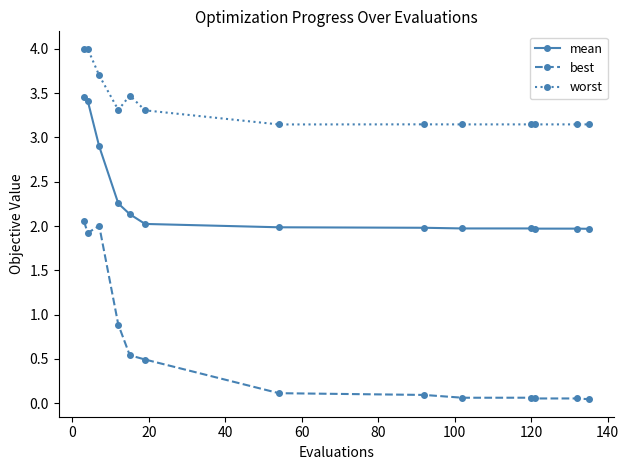

Rank the series by their average value, from highest to lowest.

worst, mean, best